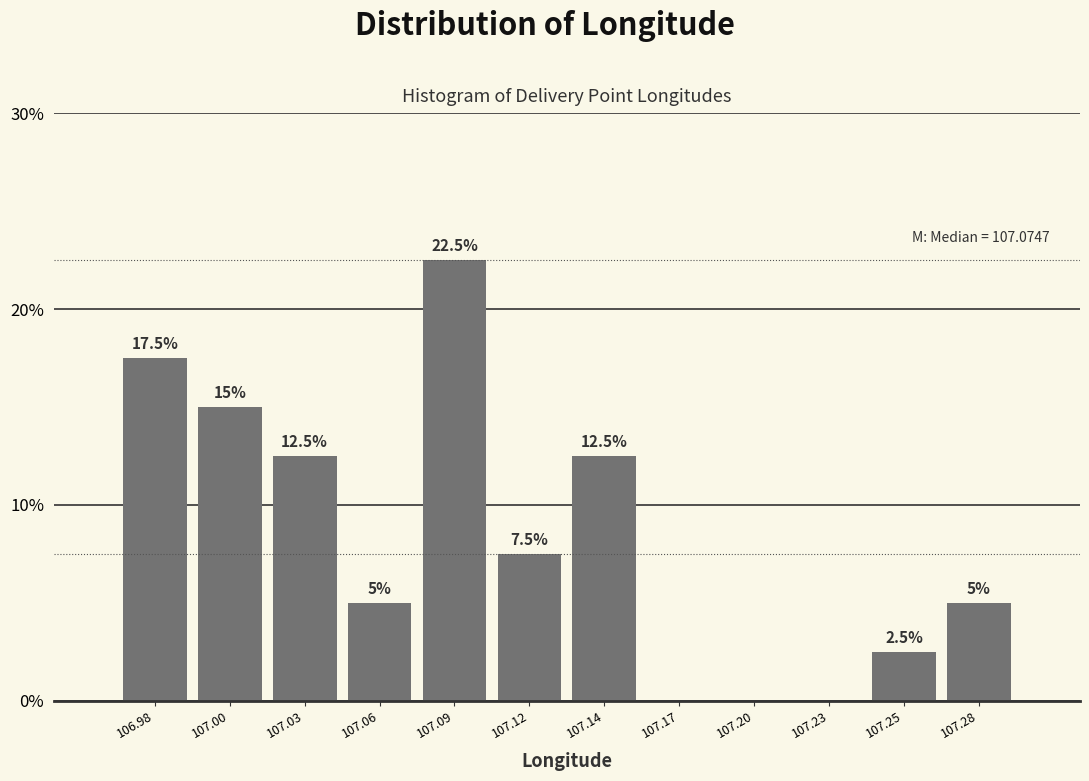

Reading right to left, what are all the values shown in this chart?

107.28=5.0	107.25=2.5	107.23=0.0	107.20=0.0	107.17=0.0	107.14=12.5	107.12=7.5	107.09=22.5	107.06=5.0	107.03=12.5	107.00=15.0	106.98=17.5